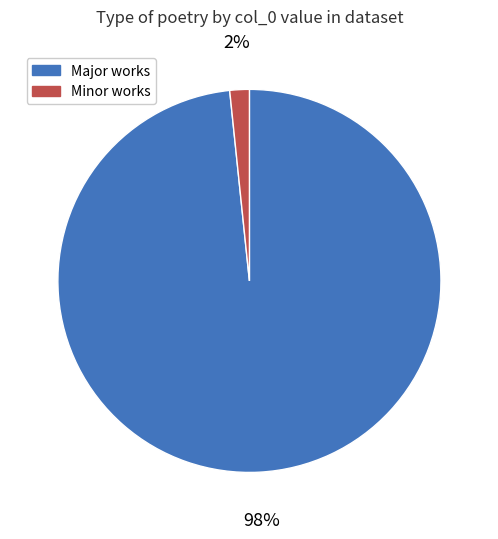

Is there a majority slice in this chart?

Yes